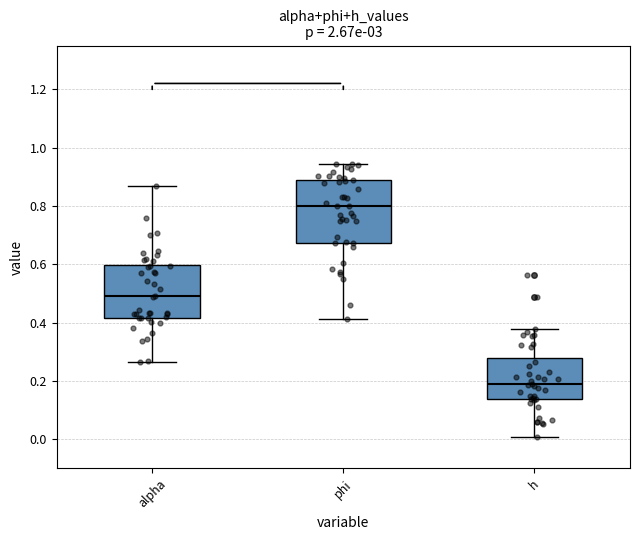

Comparing the boxes themselves (not the whiskers), which one is the tallest?

phi